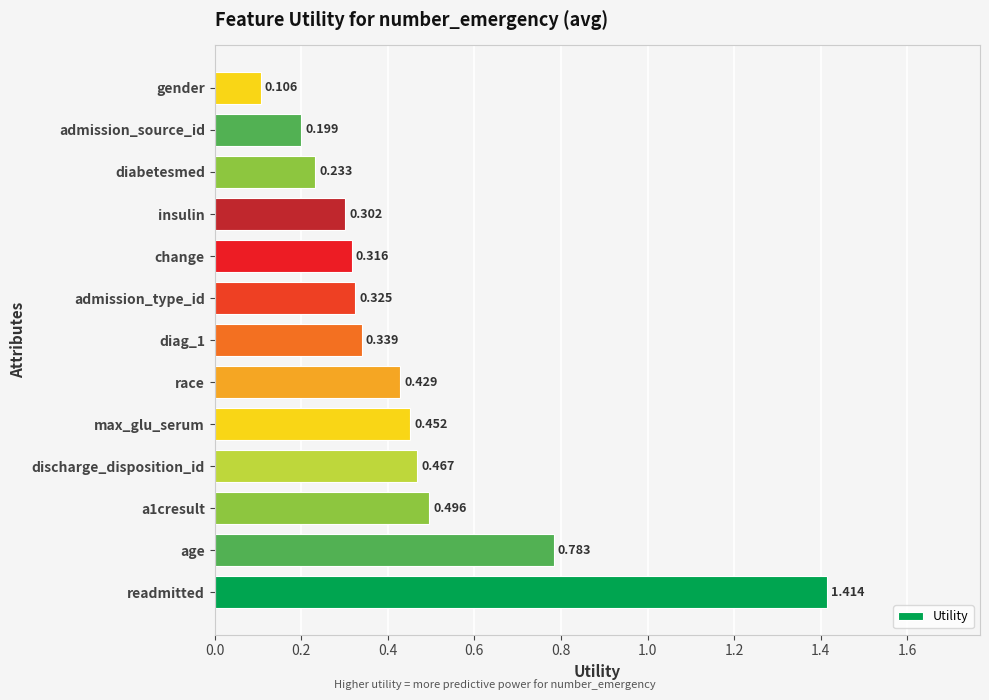

List the labels in order of value, largest first.

readmitted, age, a1cresult, discharge_disposition_id, max_glu_serum, race, diag_1, admission_type_id, change, insulin, diabetesmed, admission_source_id, gender